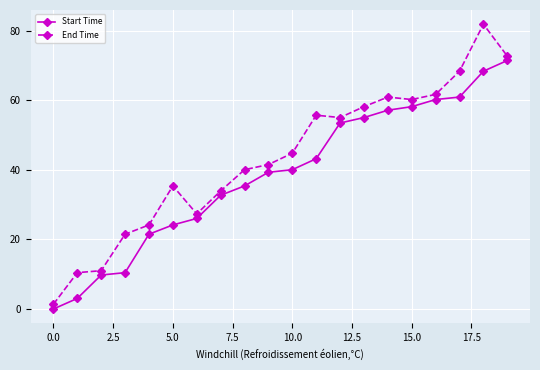

Rank the series by their maximum value, from lowest to highest.

Start Time, End Time